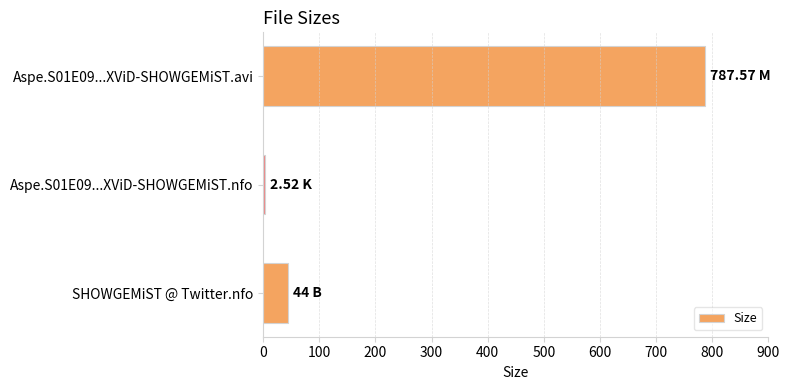

What is the sum of the values at SHOWGEMiST @ Twitter.nfo and Aspe.S01E09...XViD-SHOWGEMiST.avi?

831.6